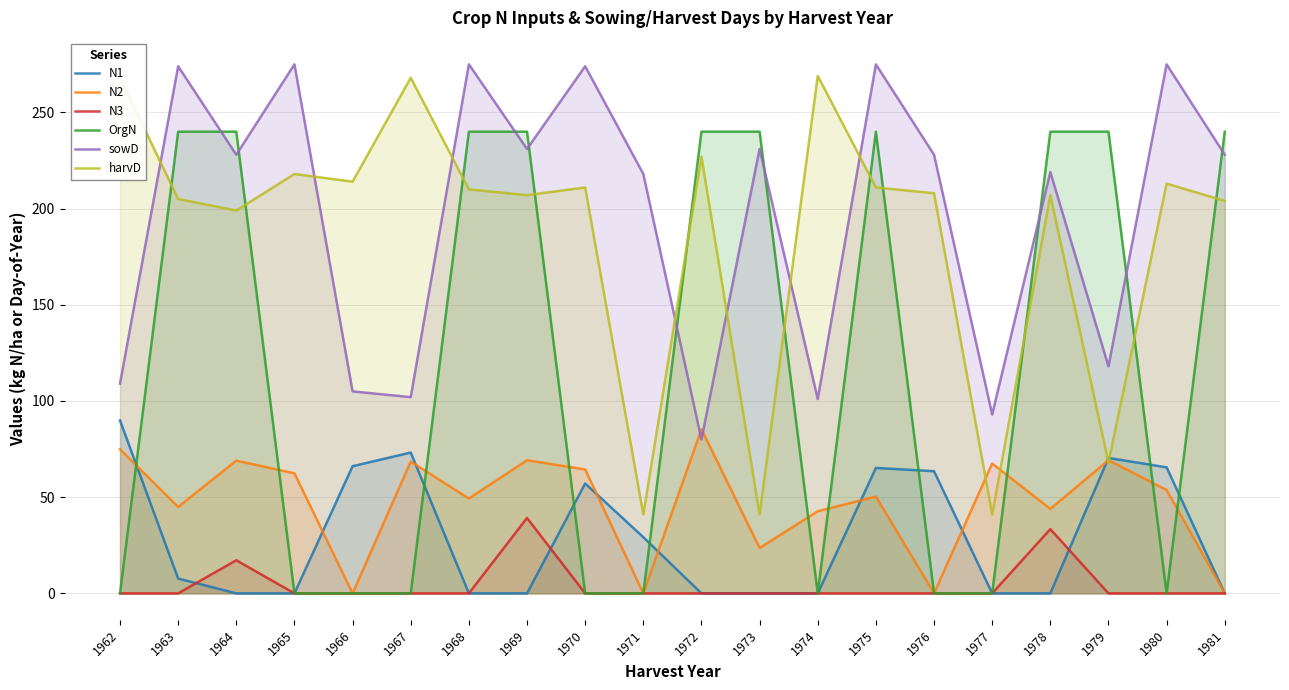

What is the difference between the OrgN values at 1967 and 1969?

240.0